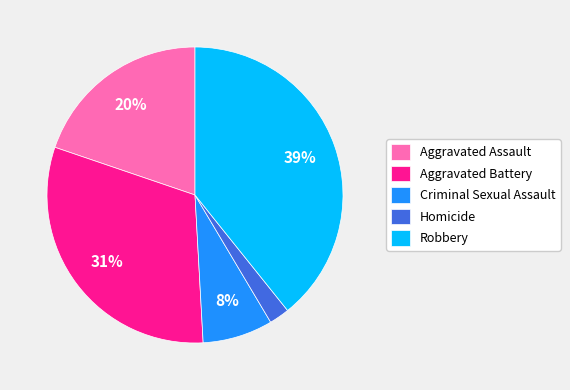

Which category has the smallest portion of the pie?

Homicide